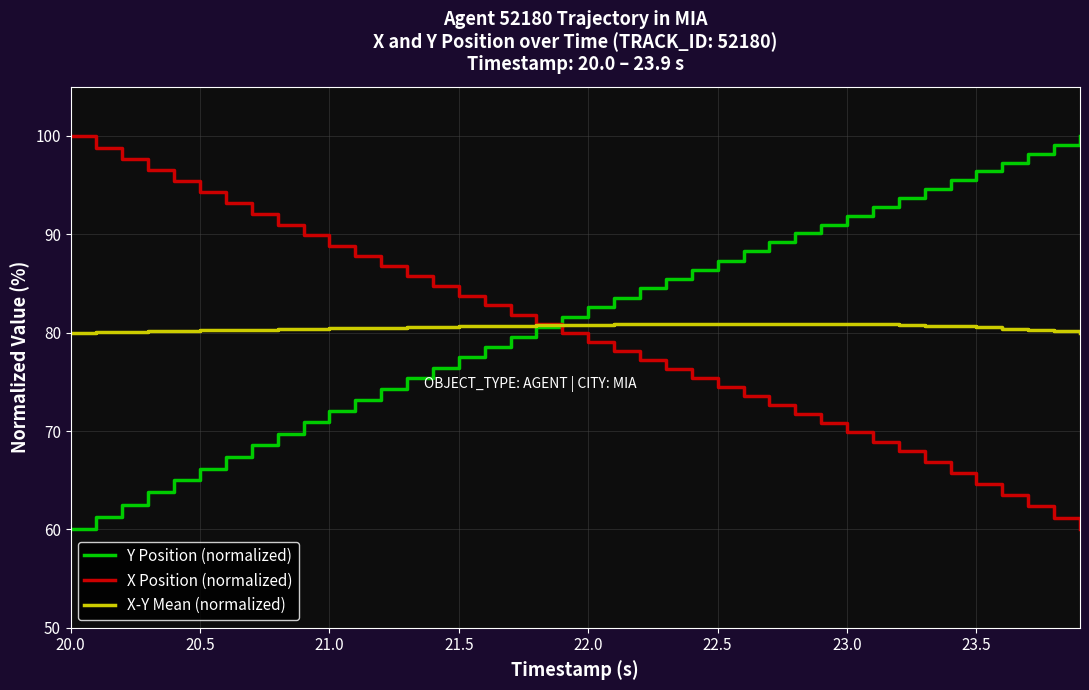

What is the difference between the maximum and minimum values in the Y Position (normalized) series?

40.0